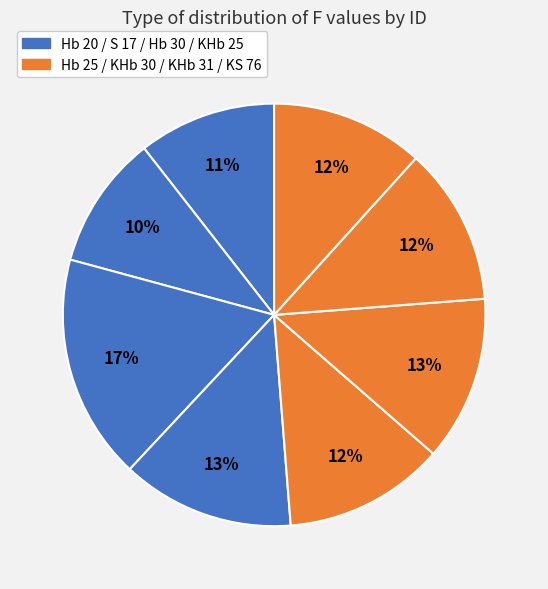

Count the number of slices in the pie.

8